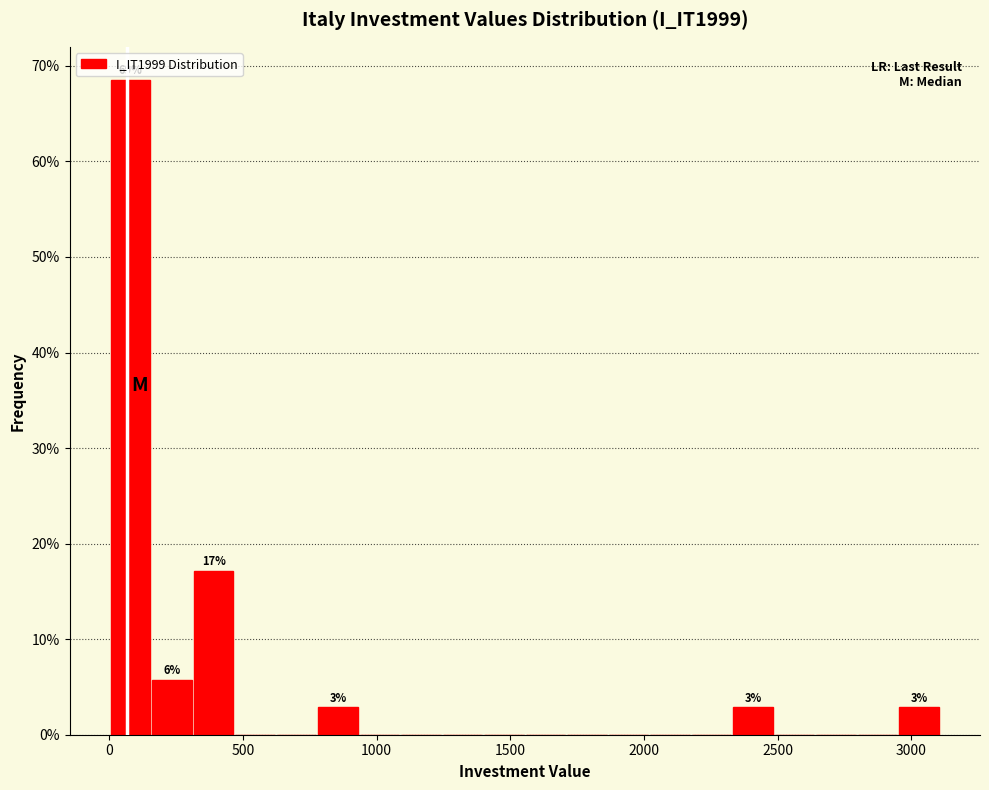

Around what value on the x-axis is the tallest bar? Give the approximate position of its centre, as read against the axis.

100